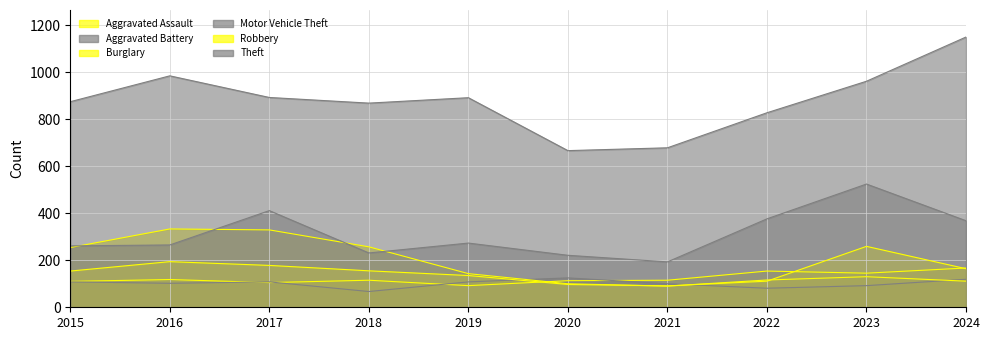

What is the sum of the Robbery values at 2016 and 2021?

285